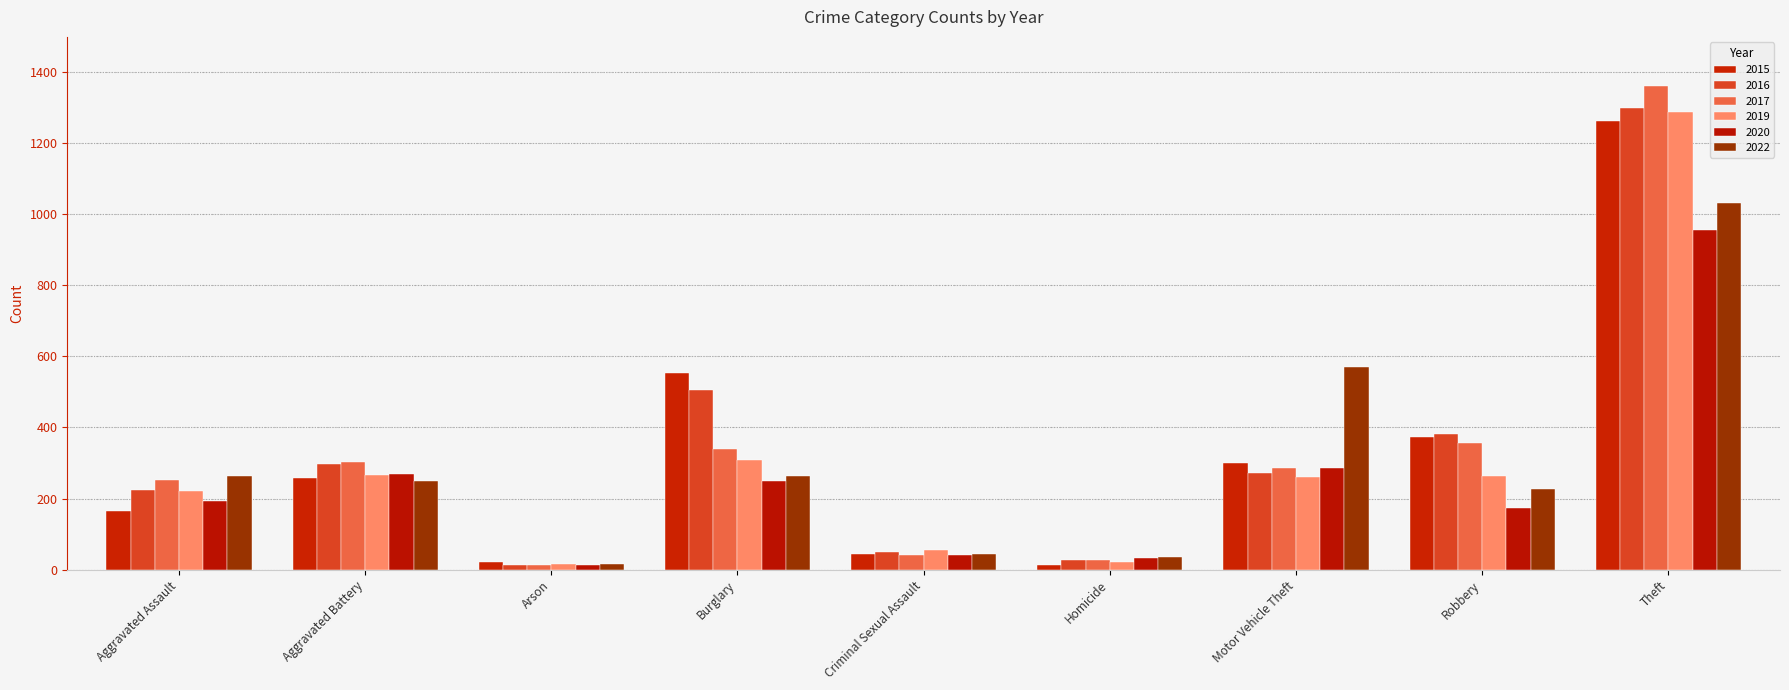

What value does the 2019 series have at Homicide, to the nearest 10?

20